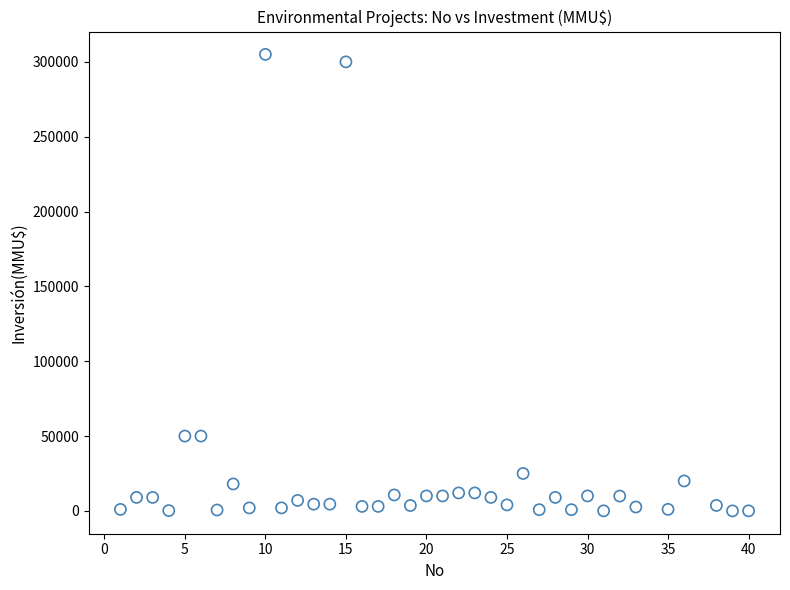

What is the range of X values (max minus min)?

39